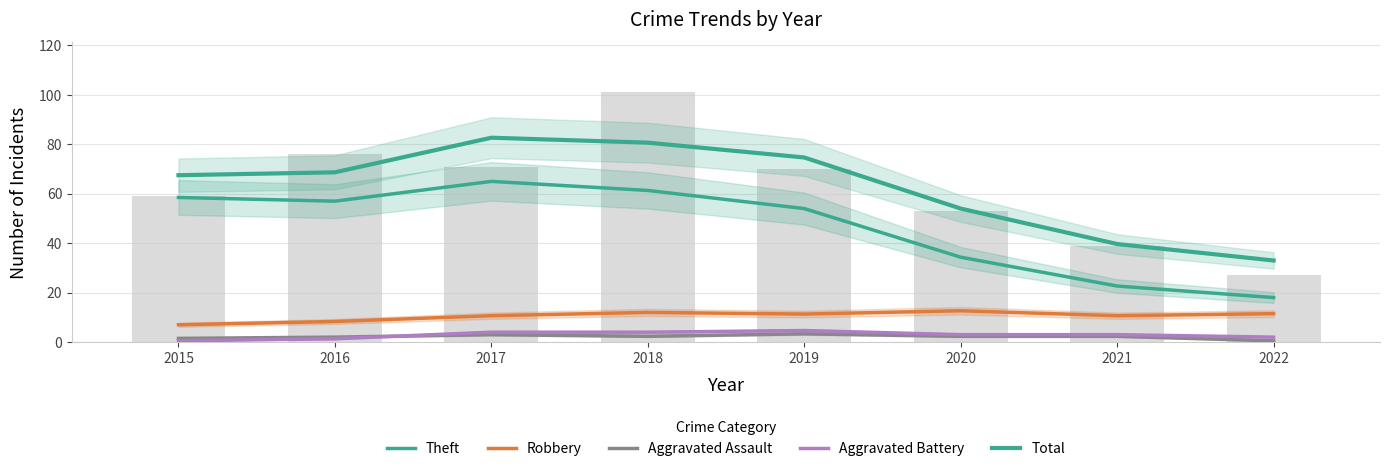

Does the chart contain stacked bars?

No